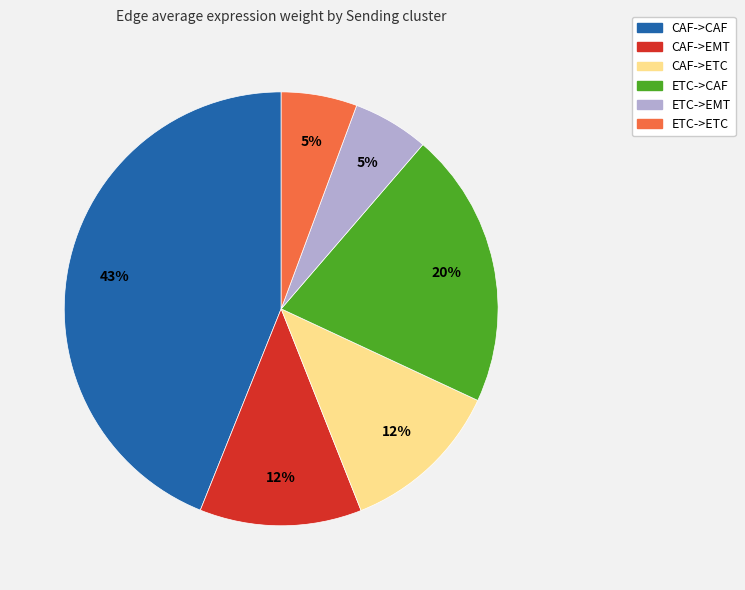

Is the sum of CAF->EMT and CAF->CAF greater than half?

Yes